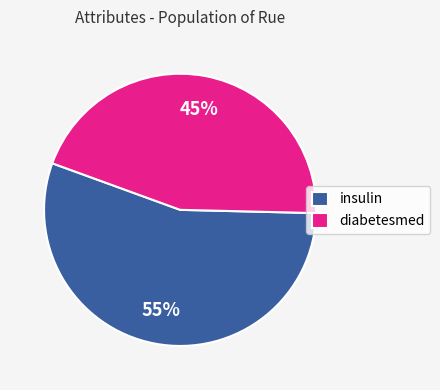

What percentage is the insulin slice, to the nearest percent?

55%